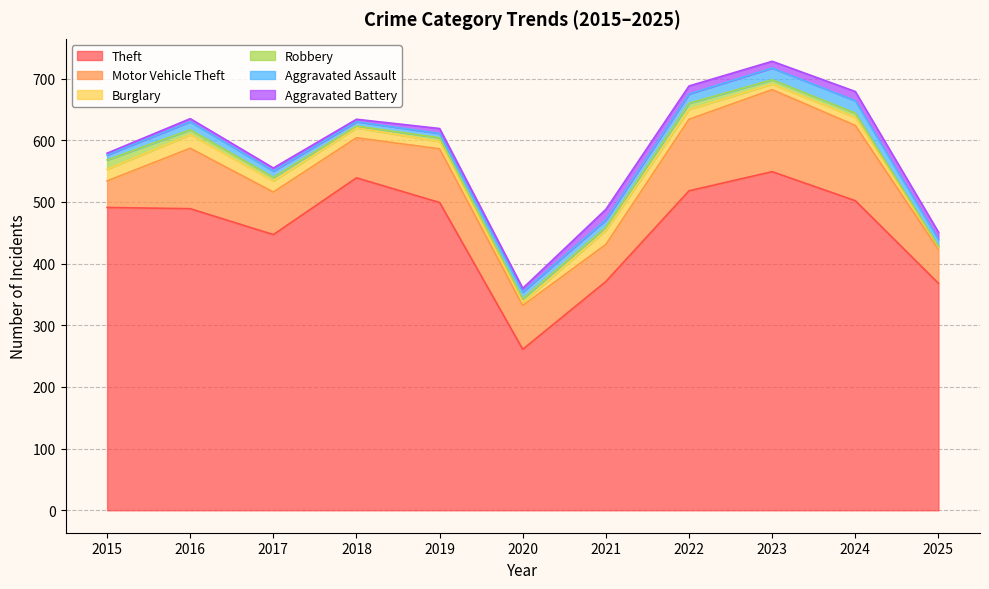

What is the sum of all Robbery values?

74